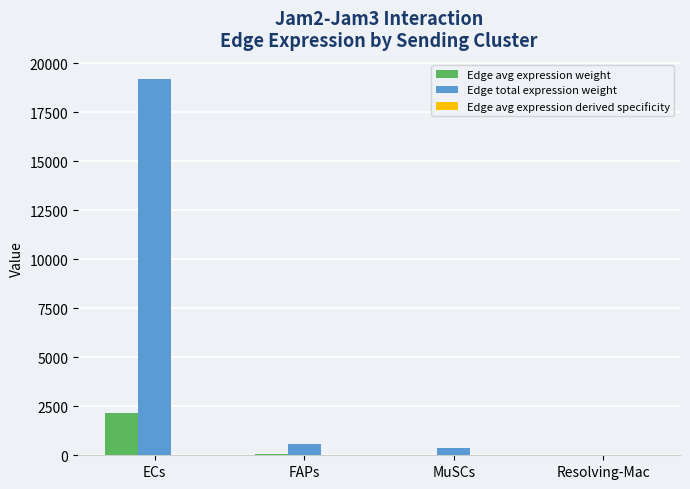

What is the maximum value shown in the chart?

19221.9